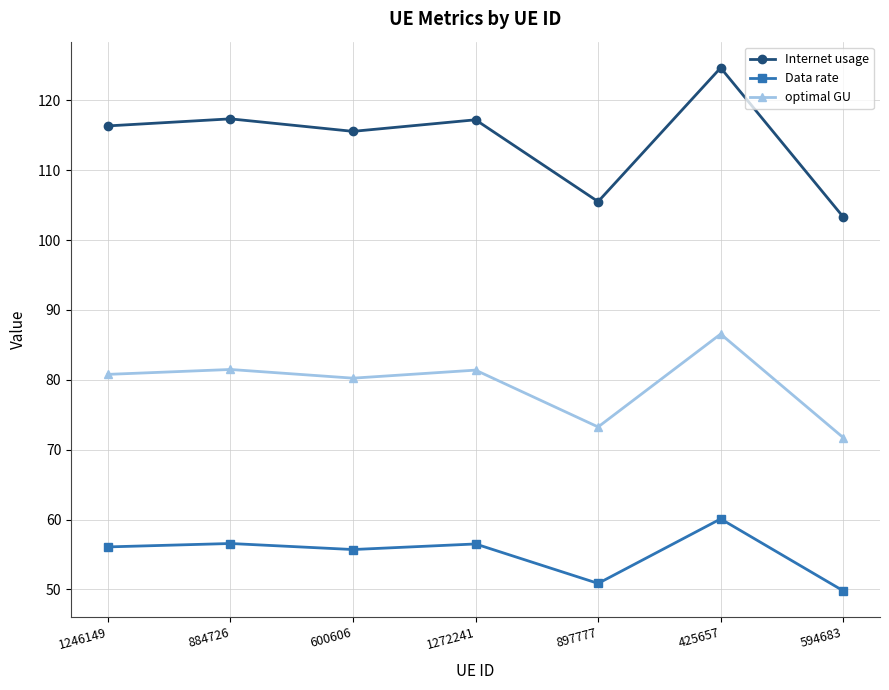

What position from the left is 594683?

7